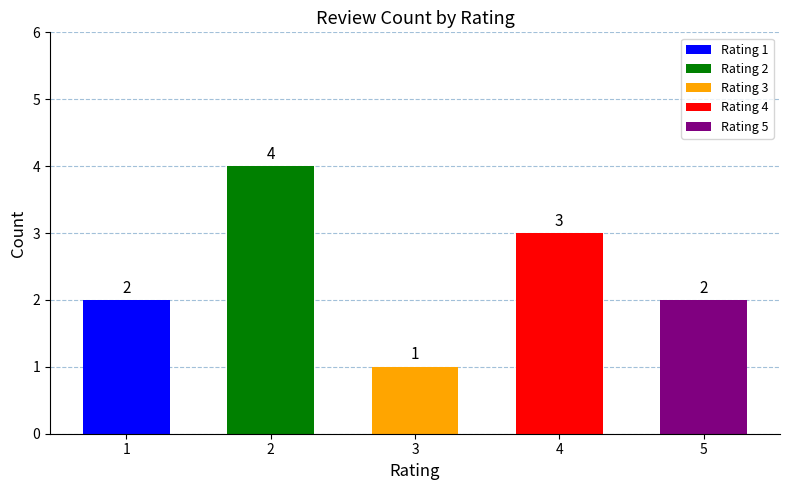

What is the change in value from 3 to 4?

+2